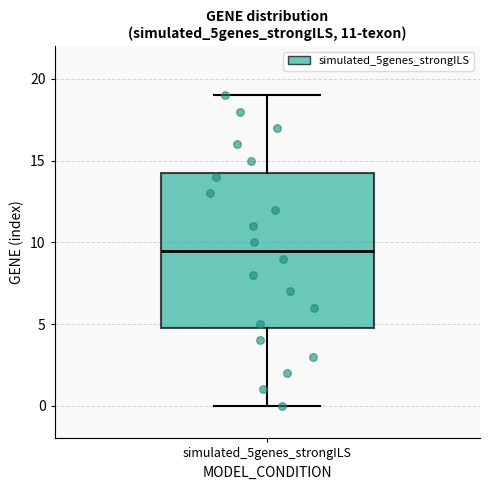

Transcribe this box plot: give where the median line is, the range the box spans, and where the two whiskers end, as read against the y-axis. The values are not printed on the chart, so give them approximately, as read against the axis.

median 9.5, box 5.0 to 14.5, whiskers 0.0 to 19.0